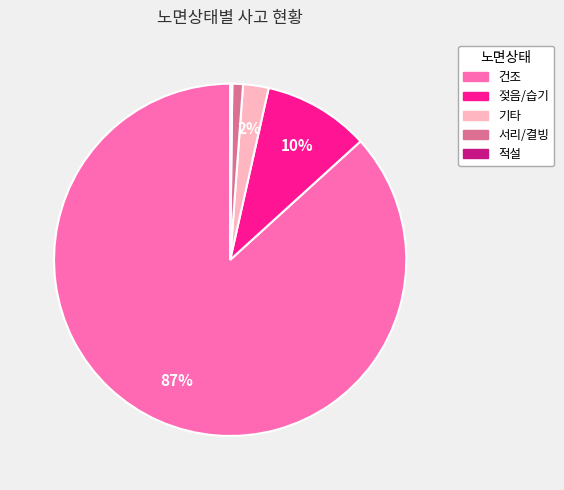

To the nearest percent, what percentage of the pie is 젖음/습기?

10%